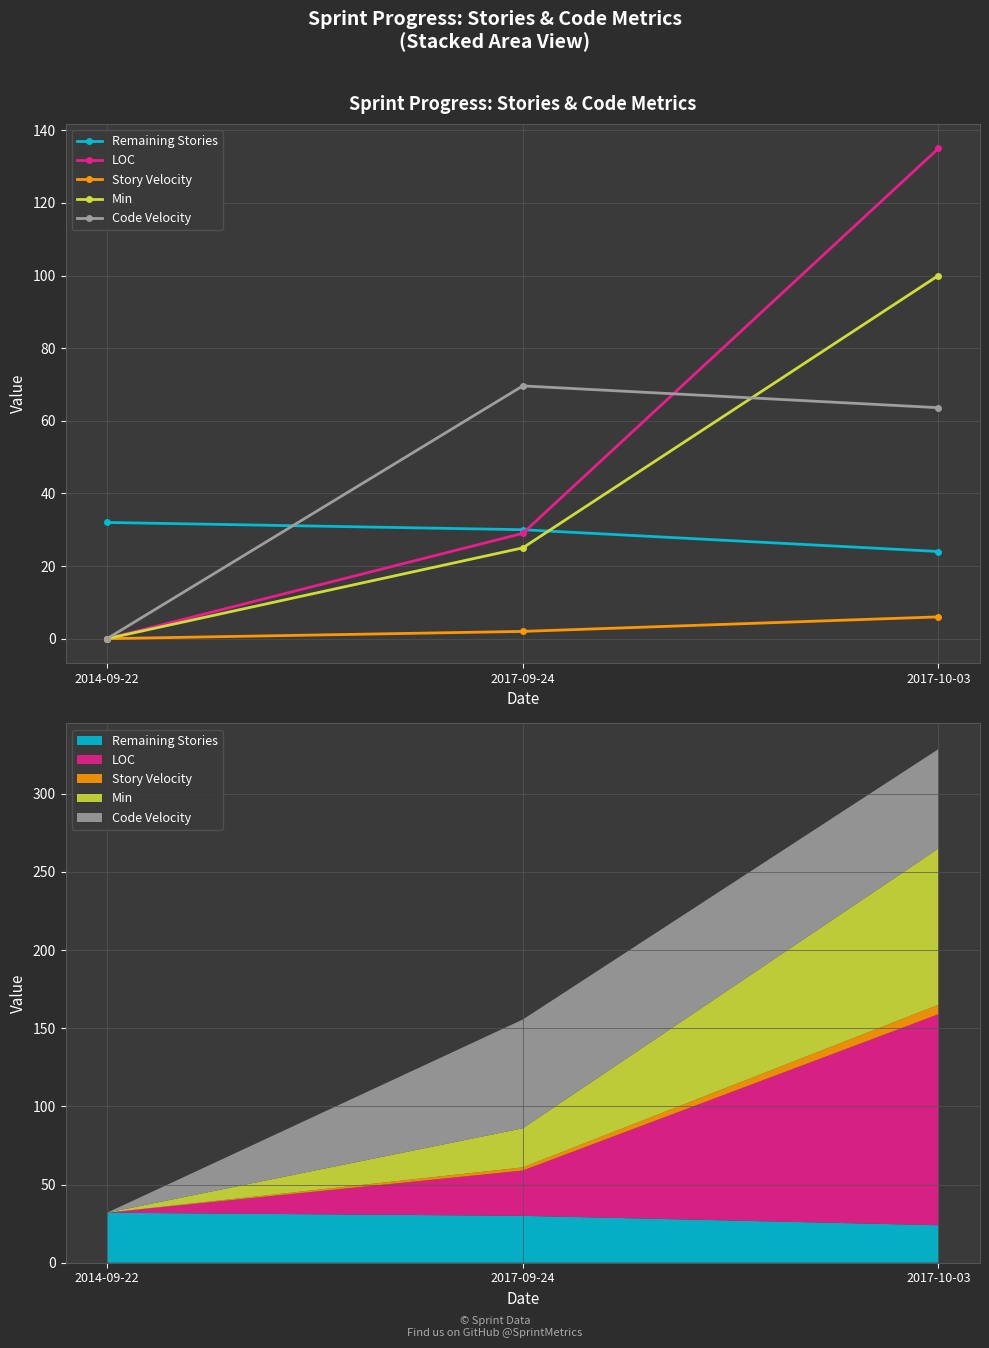

What is the difference between the highest and lowest values at 2017-10-03?

129.0